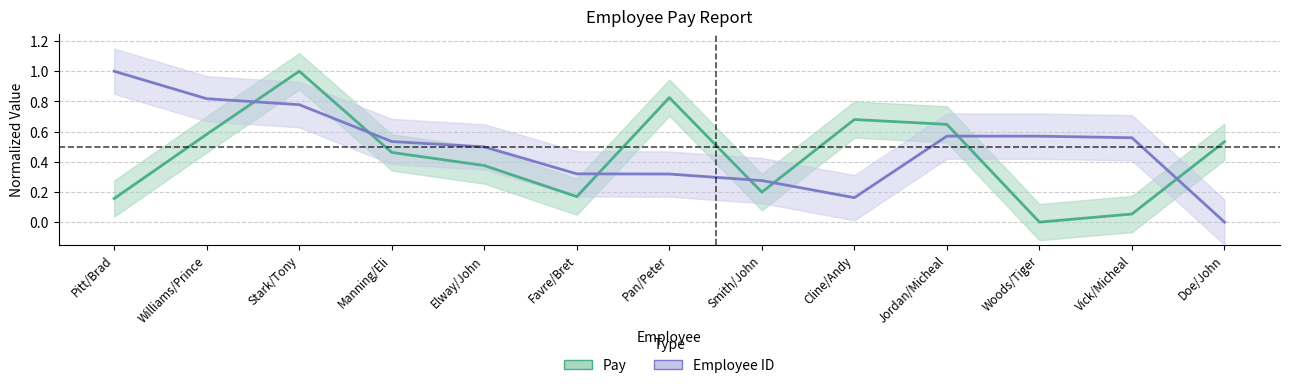

Where is Pay nearest to the value 0?

Woods/Tiger